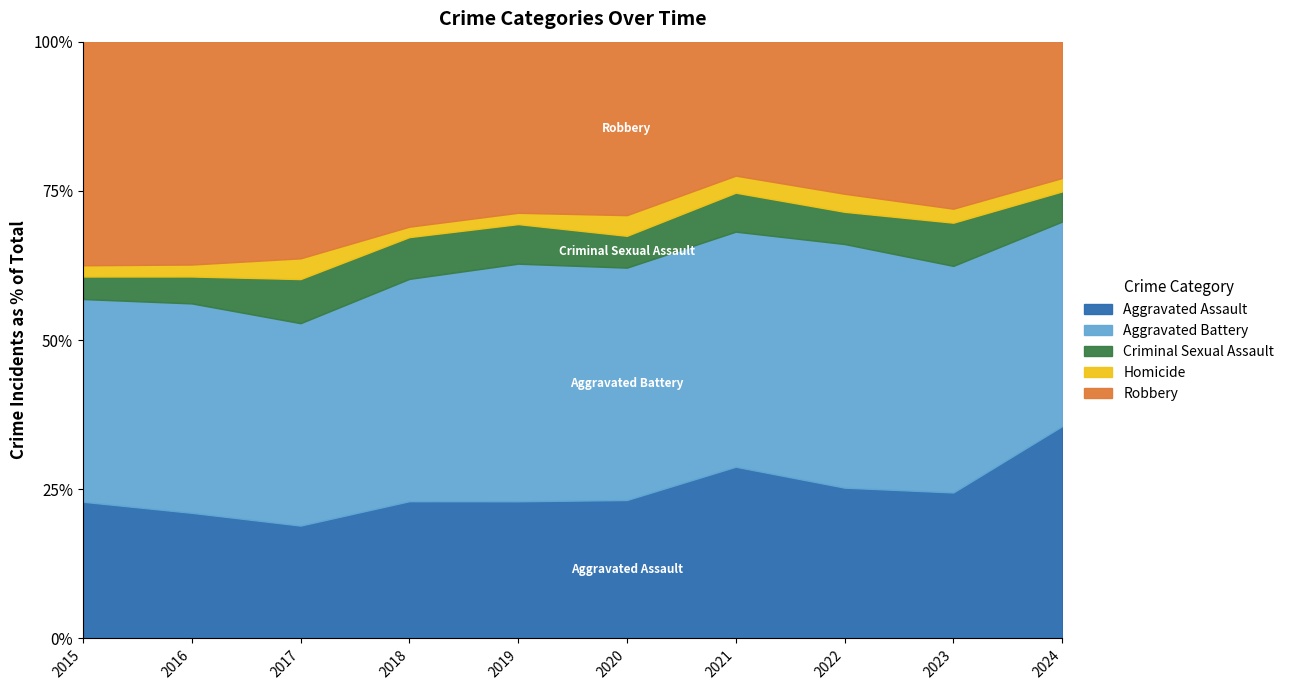

Which category has the highest value in the Aggravated Assault series?

2024